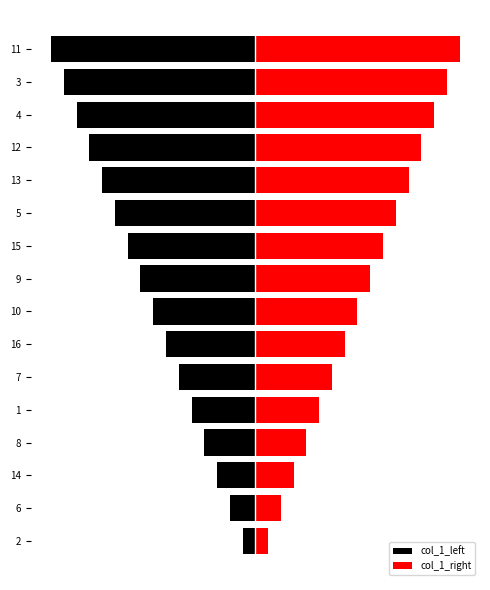

Reading left to right, transcribe all the data shown in this chart.

col_1_left: -1	-2	-3	-4	-5	-6	-7	-8	-9	-10	-11	-12	-13	-14	-15	-16
col_1_right: 1	2	3	4	5	6	7	8	9	10	11	12	13	14	15	16